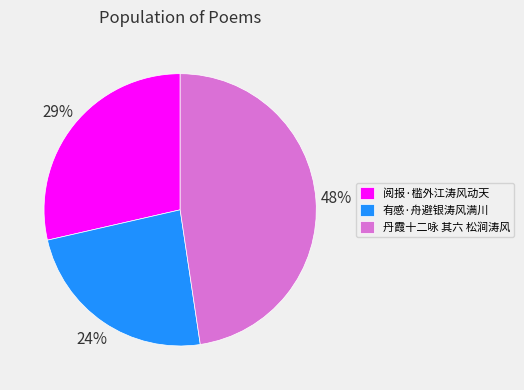

Count the number of slices in the pie.

3